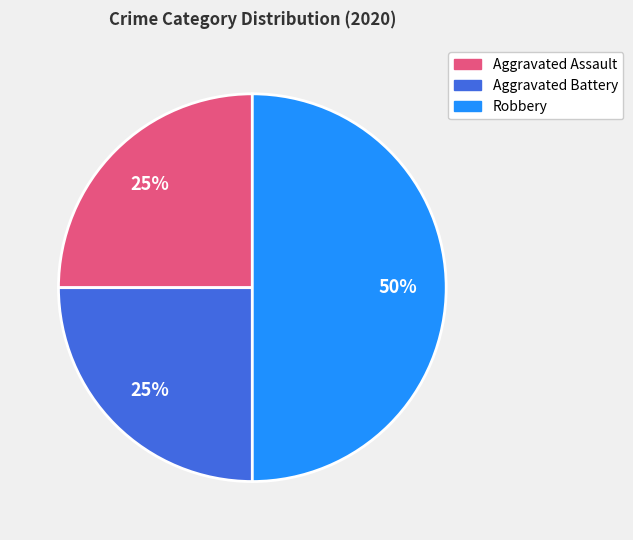

To the nearest percent, what is the difference between the largest and smallest slice percentages?

25%